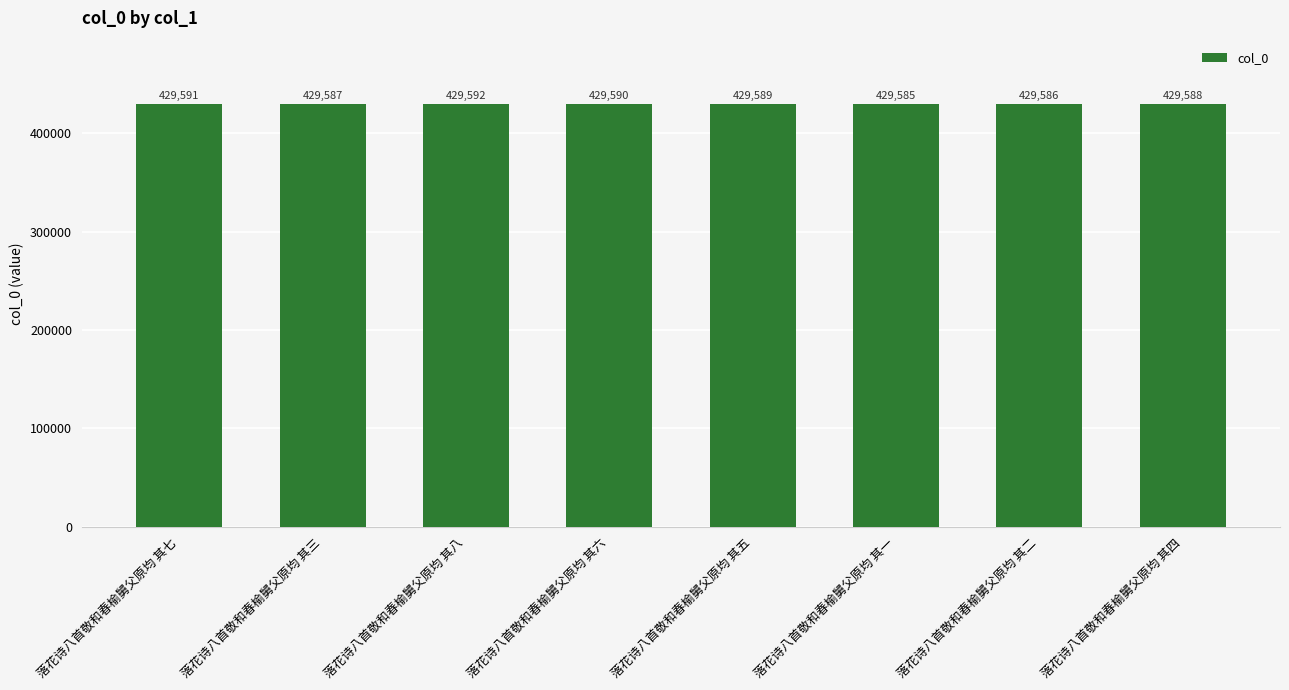

Is it true that the value at 落花诗八首敬和春榆舅父原均 其三 is 429587?

True